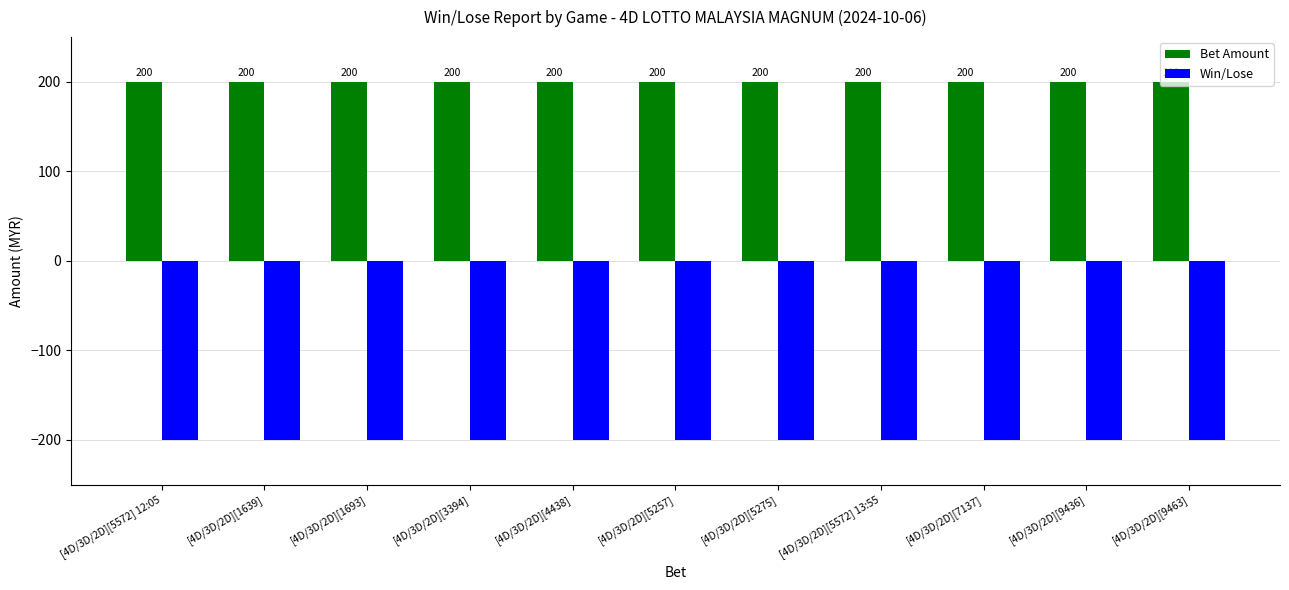

List the series in order of their overall mean, highest first.

Bet Amount, Win/Lose